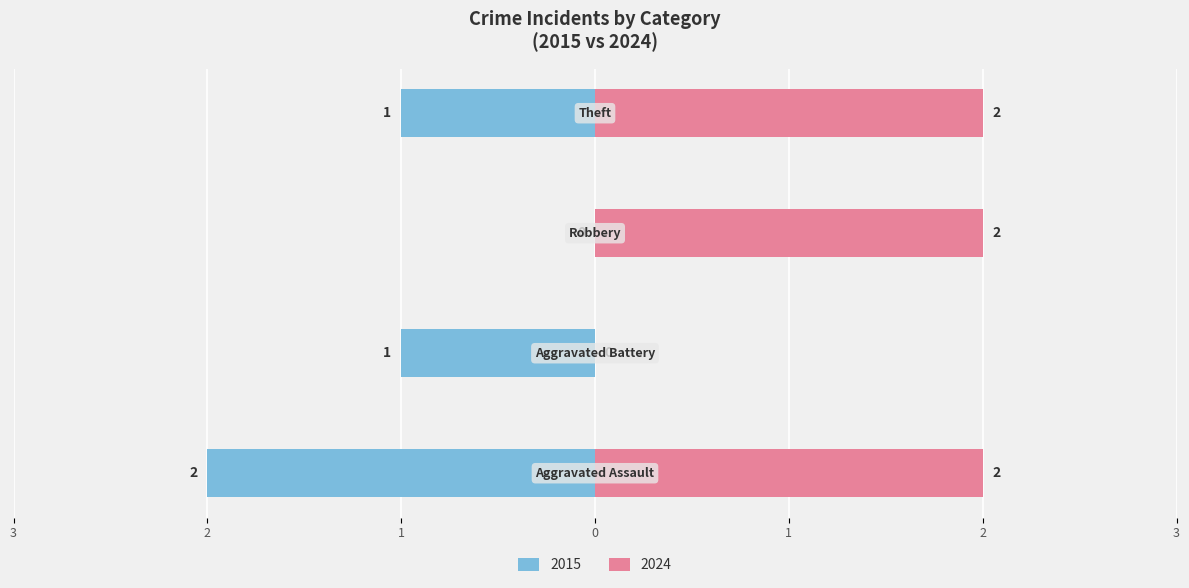

Is it true that the value at Theft is -1?

True